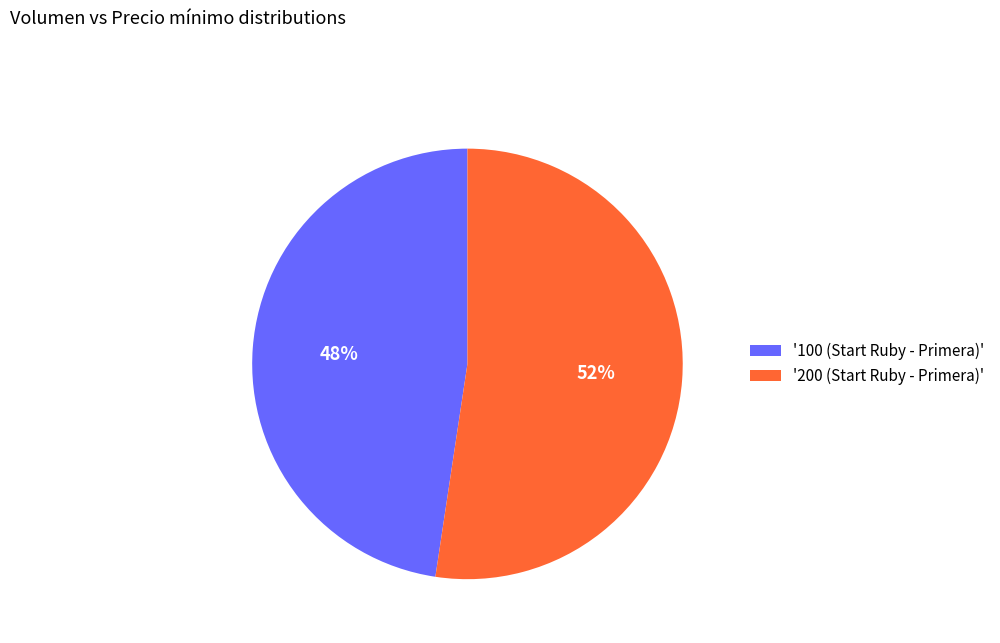

The '100 (Start Ruby - Primera)' slice represents 55% of the pie. True or false?

False